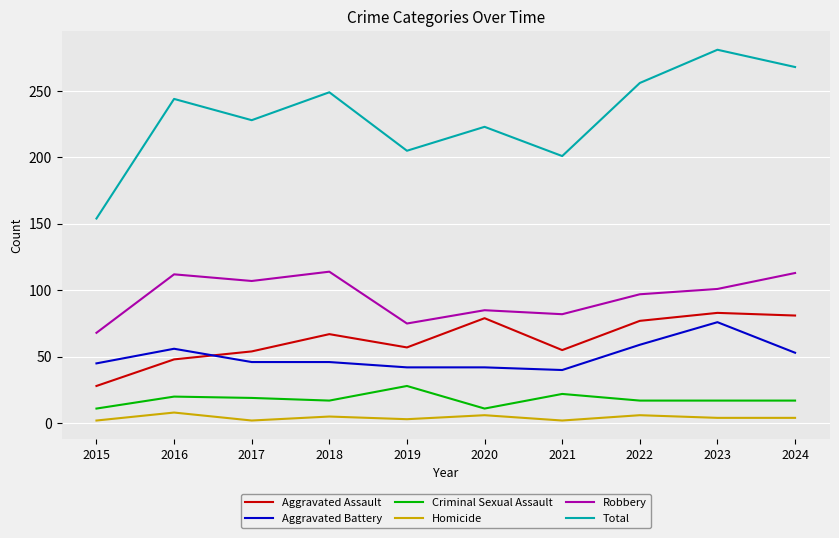

Rank the series at 2017 from highest to lowest value.

Total, Robbery, Aggravated Assault, Aggravated Battery, Criminal Sexual Assault, Homicide